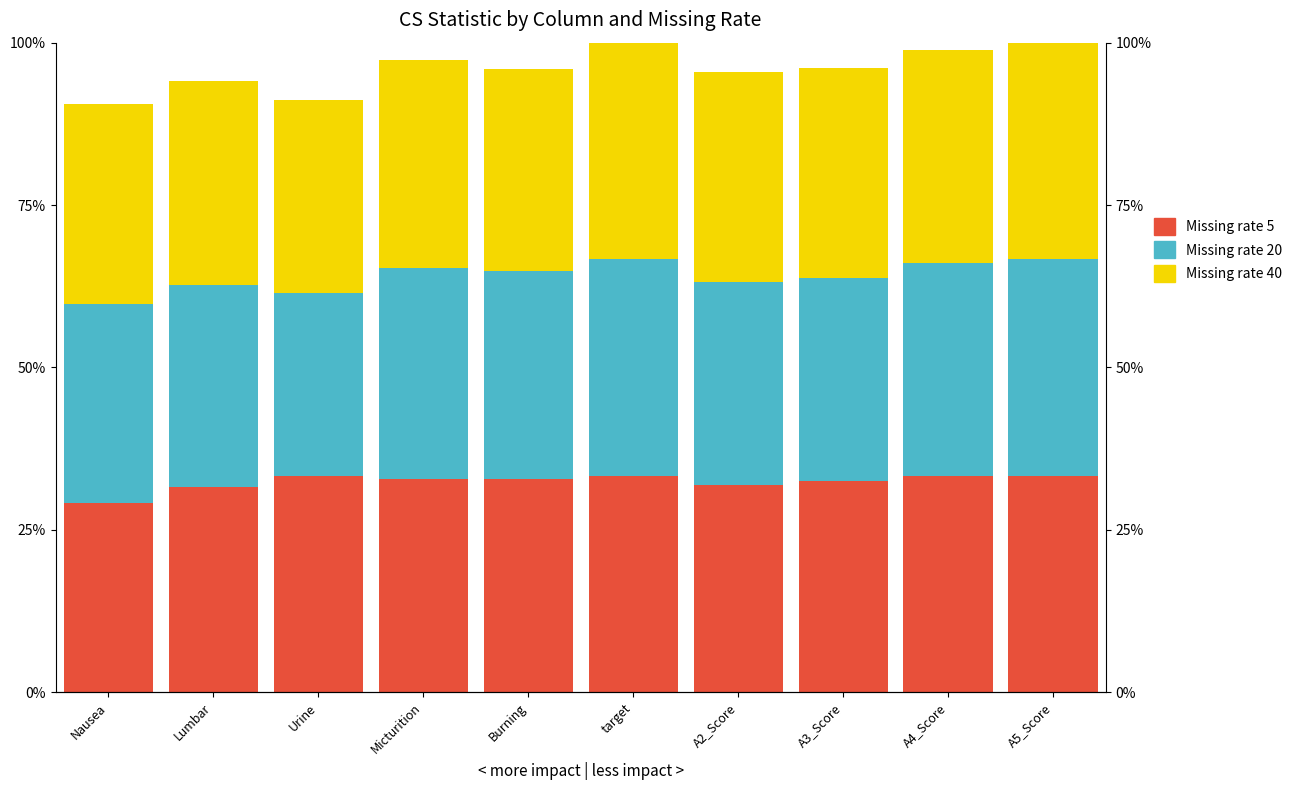

Which series has the largest total across all categories?

Missing rate 5